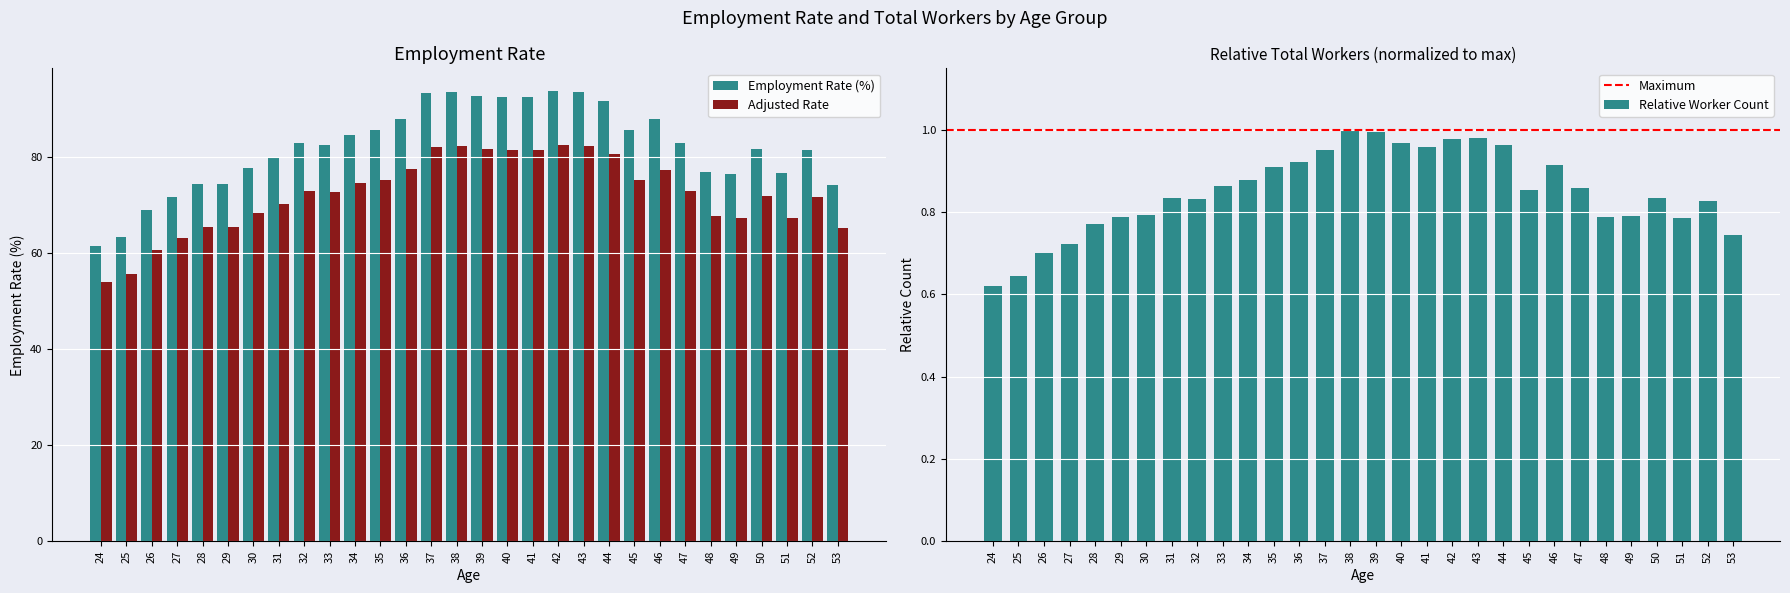

What value does the Adjusted Rate series have at 41?

81.4